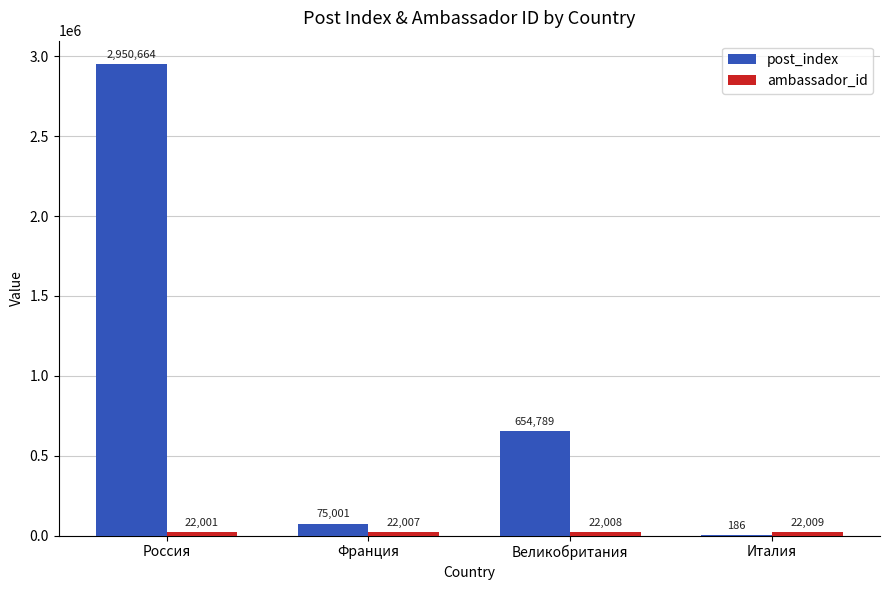

At which label does post_index reach its peak?

Россия